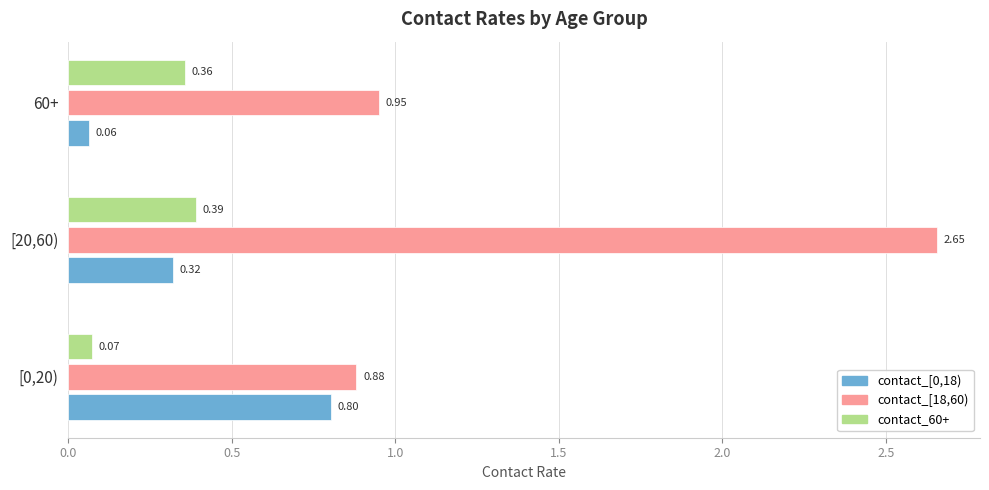

Count the number of categories in the chart.

3